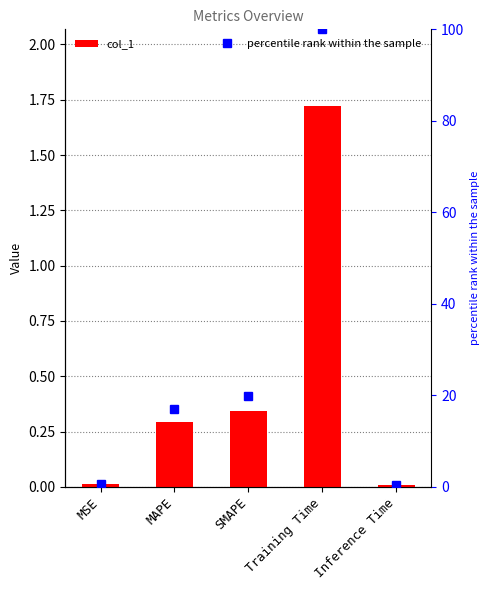

Rank the series by their maximum value, from highest to lowest.

percentile rank within the sample, col_1